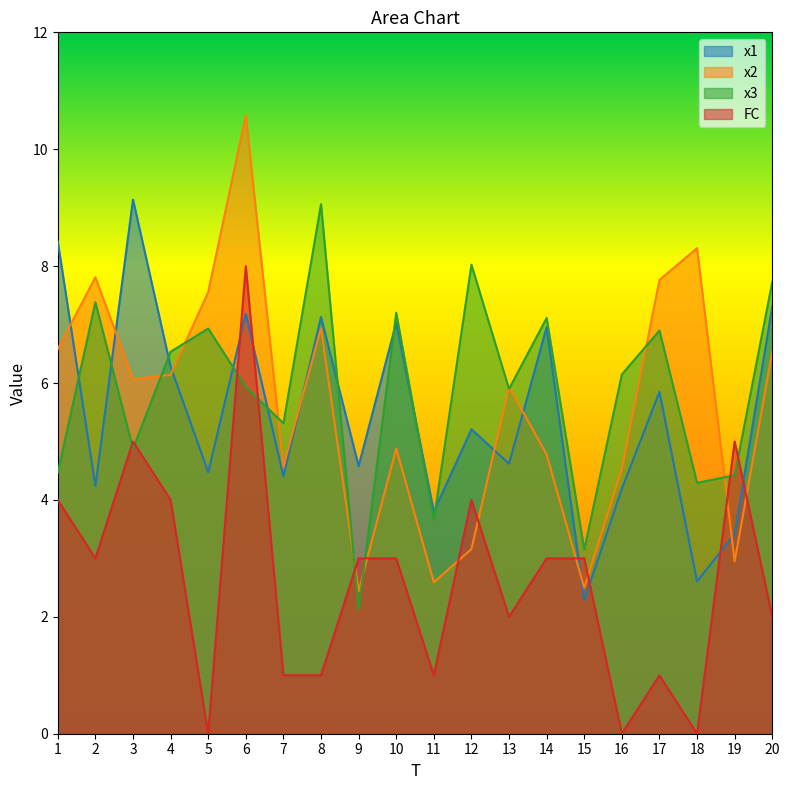

What is the average value of the x1 series?

5.5